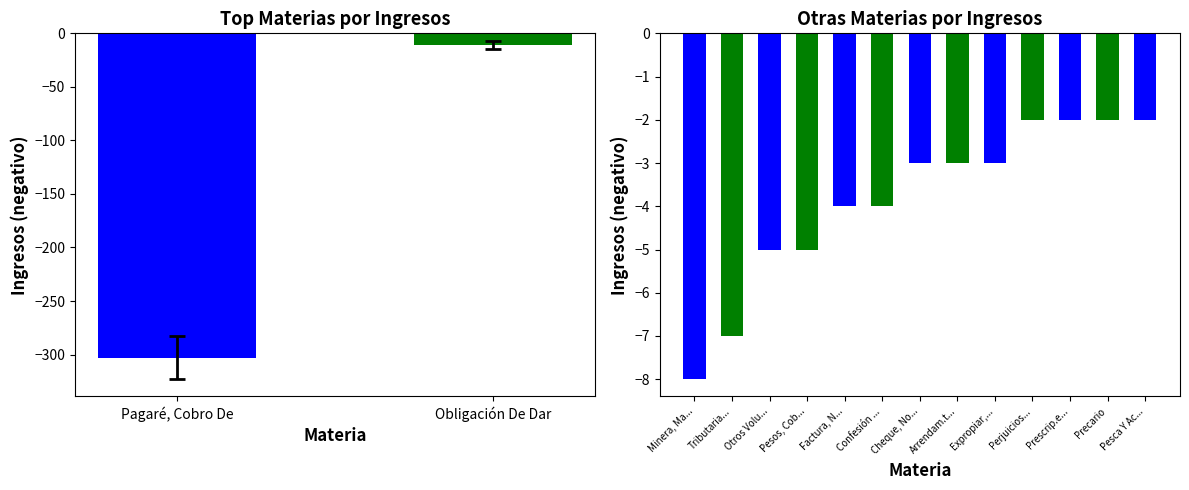

Reading left to right, list all the values displayed in this chart.

303	11	8	7	5	5	4	4	3	3	3	2	2	2	2